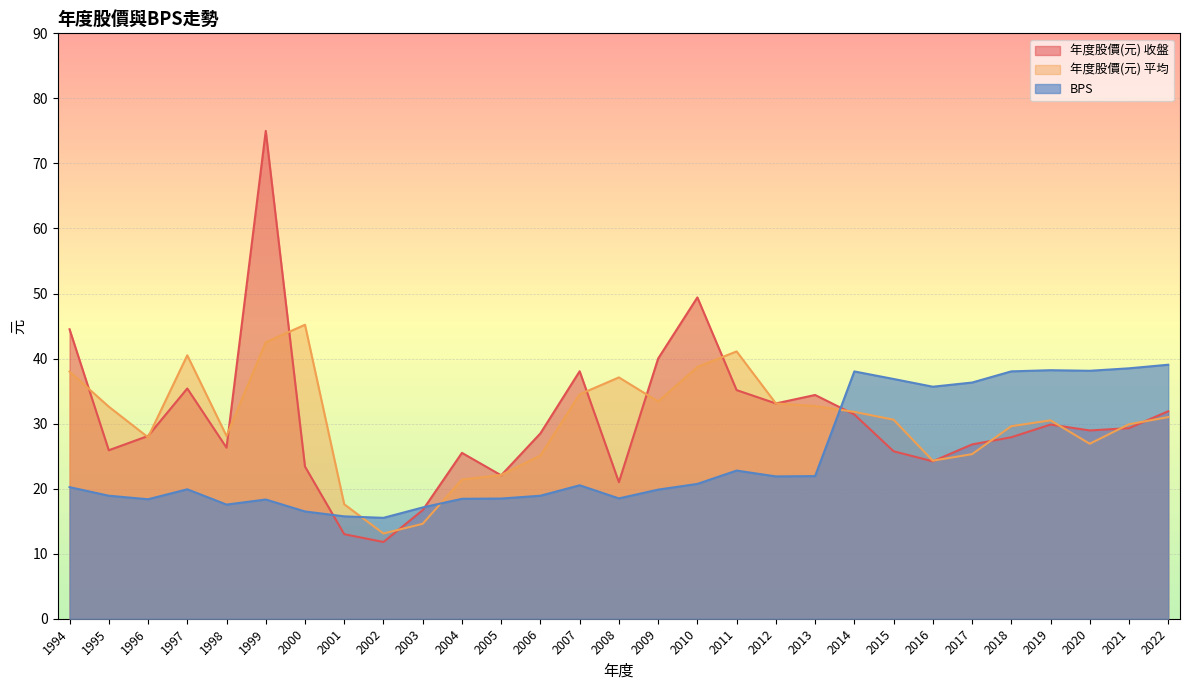

Reading left to right, extract all data points from this chart.

年度股價(元) 收盤: 1994=44.5	1995=25.9	1996=28.1	1997=35.4	1998=26.3	1999=75.0	2000=23.4	2001=13.0	2002=11.8	2003=16.7	2004=25.5	2005=22.1	2006=28.5	2007=38.0	2008=21.0	2009=40.0	2010=49.4	2011=35.1	2012=33.1	2013=34.4	2014=31.4	2015=25.8	2016=24.2	2017=26.8	2018=27.9	2019=29.9	2020=28.9	2021=29.3	2022=31.9
年度股價(元) 平均: 1994=38.0	1995=32.6	1996=27.9	1997=40.5	1998=28.1	1999=42.5	2000=45.2	2001=17.6	2002=13.1	2003=14.6	2004=21.4	2005=22.1	2006=25.1	2007=34.5	2008=37.1	2009=33.4	2010=38.7	2011=41.1	2012=33.1	2013=32.7	2014=31.8	2015=30.6	2016=24.3	2017=25.3	2018=29.6	2019=30.5	2020=26.9	2021=29.9	2022=31.0
BPS: 1994=20.2	1995=18.9	1996=18.4	1997=19.9	1998=17.6	1999=18.3	2000=16.5	2001=15.7	2002=15.5	2003=17.1	2004=18.4	2005=18.5	2006=18.9	2007=20.5	2008=18.5	2009=19.9	2010=20.7	2011=22.8	2012=21.9	2013=21.9	2014=38.0	2015=36.9	2016=35.7	2017=36.3	2018=38.0	2019=38.2	2020=38.1	2021=38.5	2022=39.0